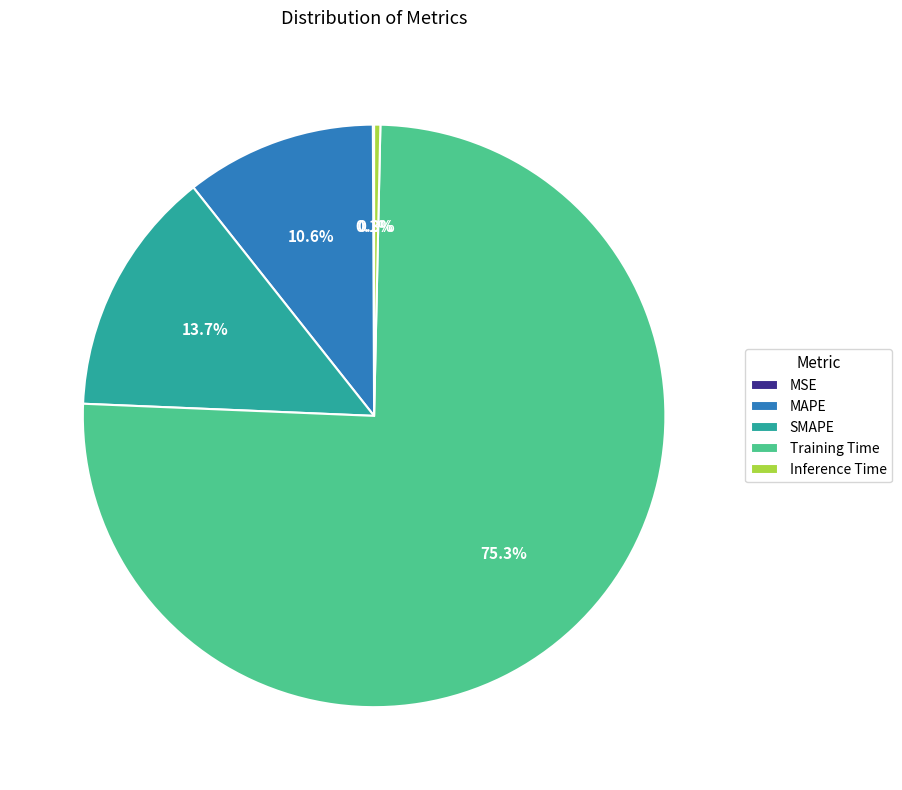

What is the majority slice?

Training Time